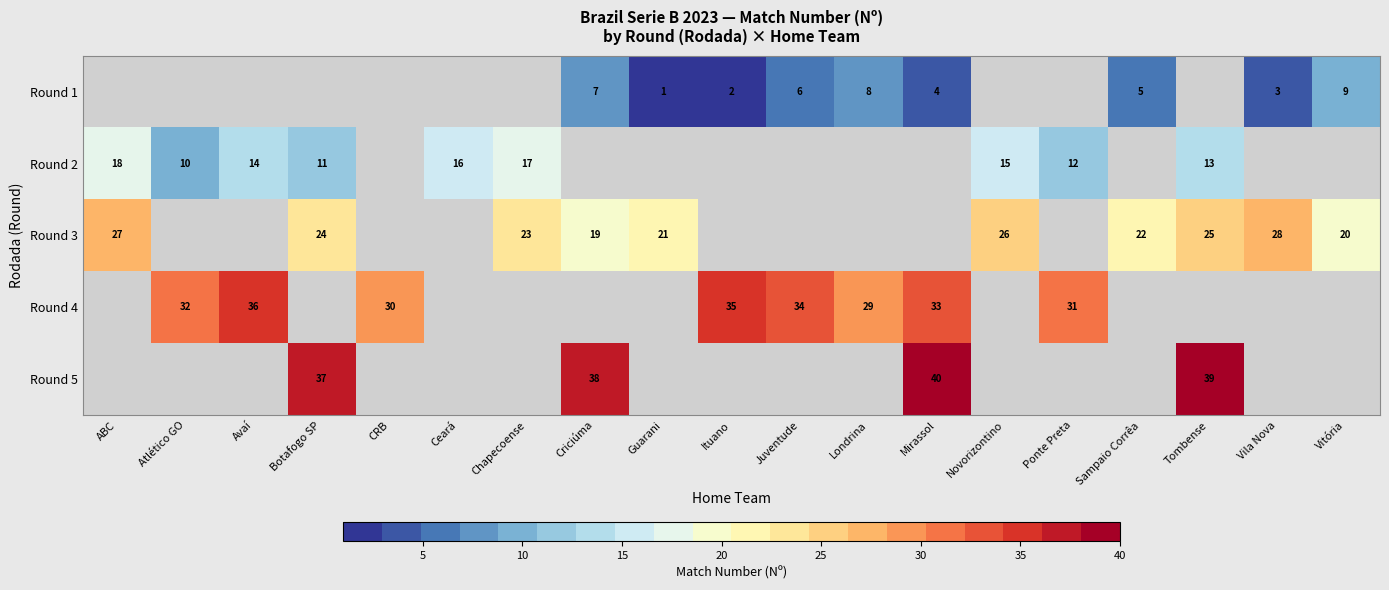

How many distinct data groups are displayed?

5